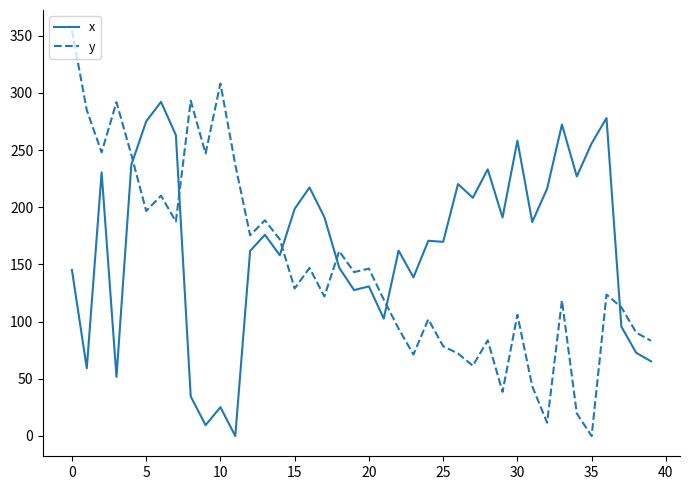

What is the difference between the maximum and minimum values in the y series?

354.8